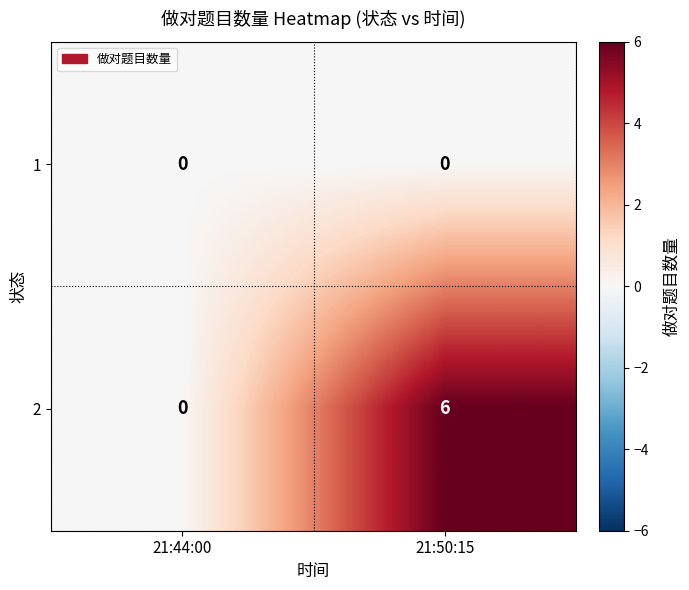

Which series has the widest spread of values?

2